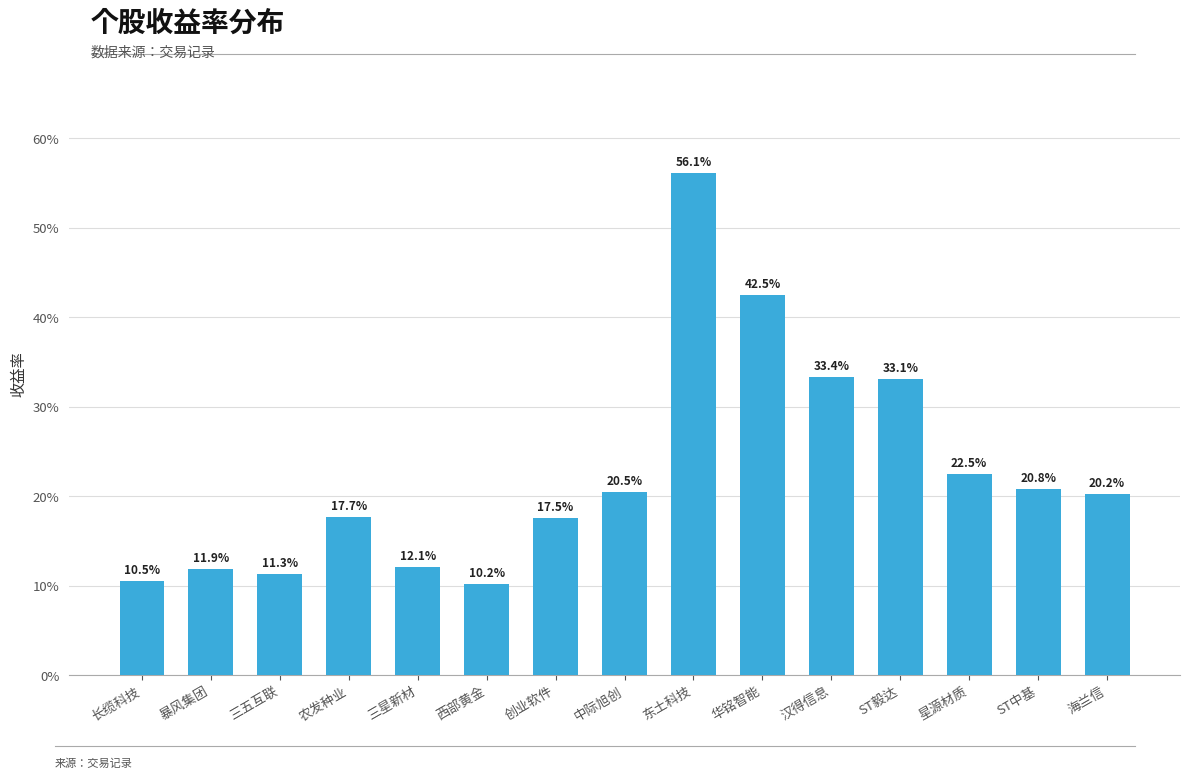

Rank the categories by value from lowest to highest.

西部黄金, 长缆科技, 三五互联, 暴风集团, 三星新材, 创业软件, 农发种业, 海兰信, 中际旭创, ST中基, 星源材质, ST毅达, 汉得信息, 华铭智能, 东土科技